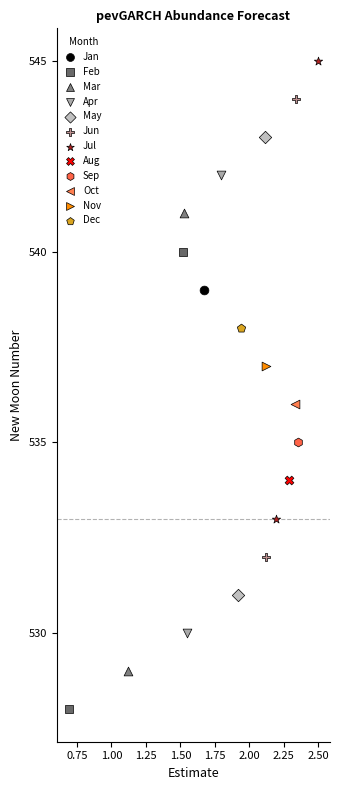

Which series reaches the maximum Y coordinate?

Jul